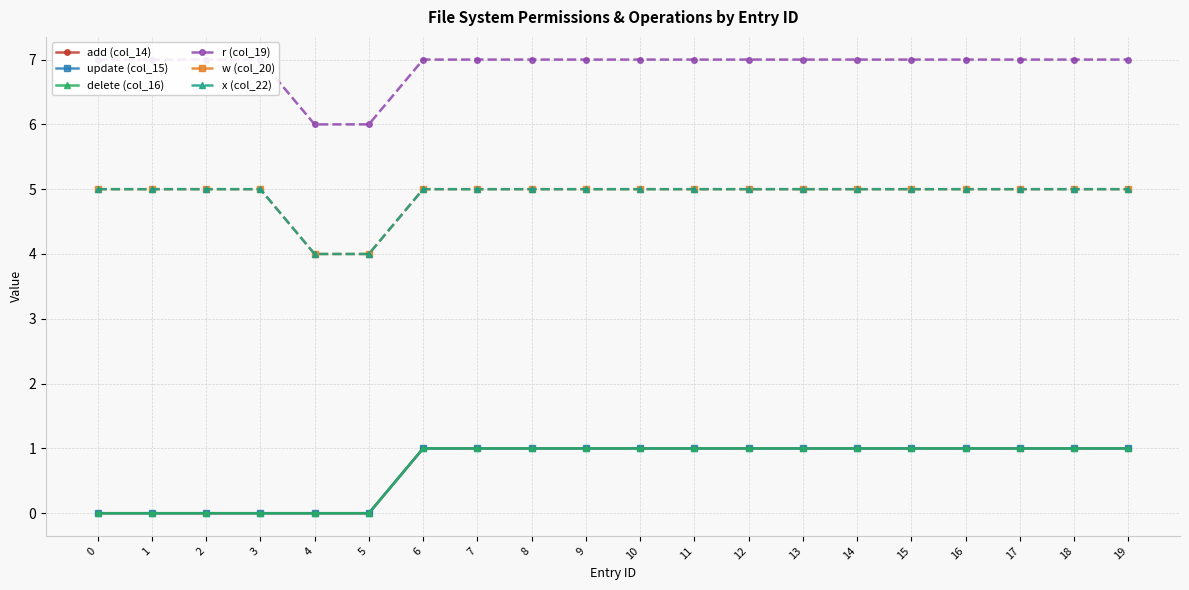

How many update (col_15) values are between 0 and 1?

20